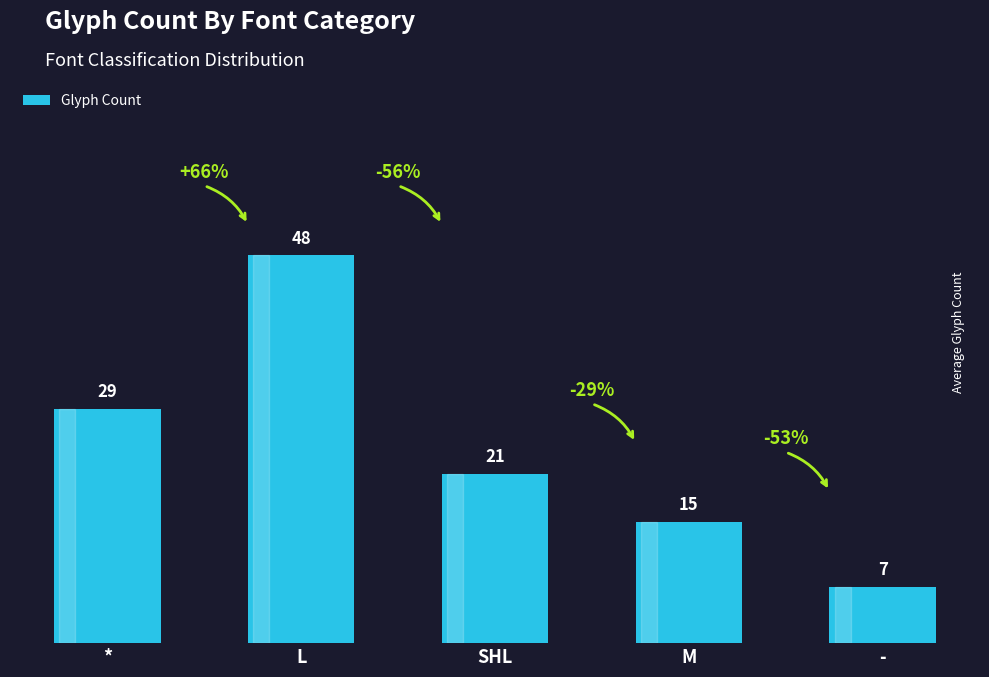

What is the label of the 1st bar from the right?

-